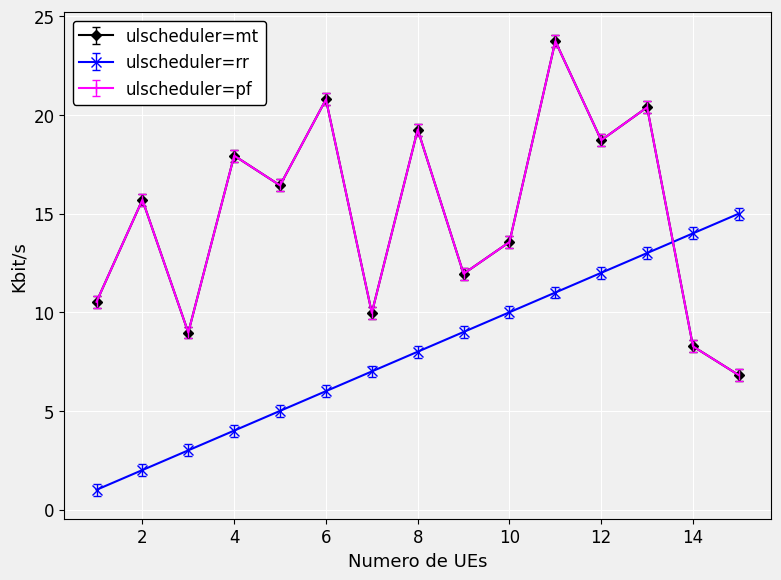

Is this an area chart (filled region under the line)?

No